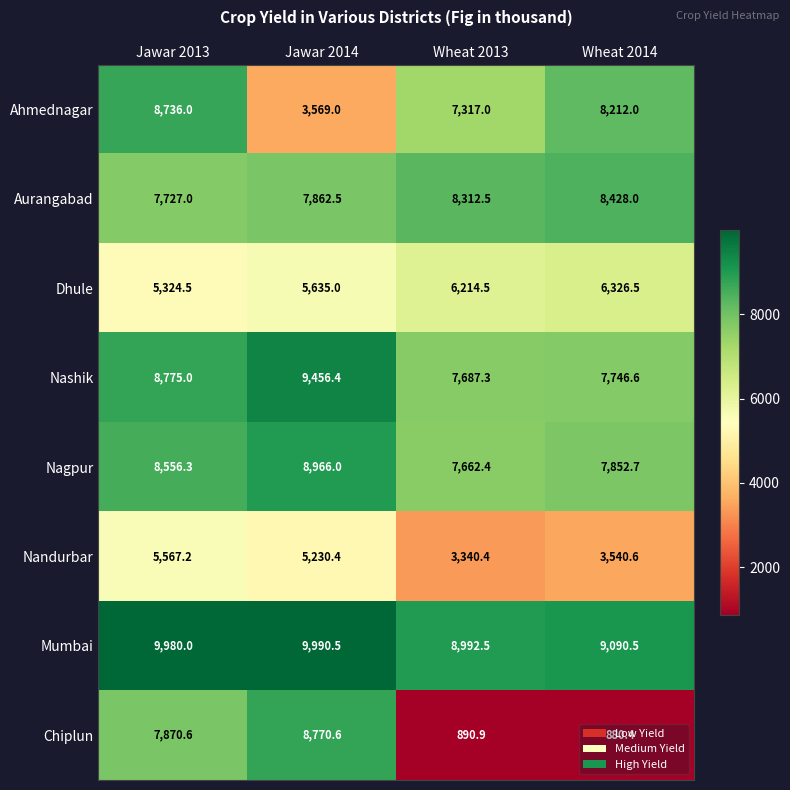

What is the maximum value shown in the chart?

9990.5